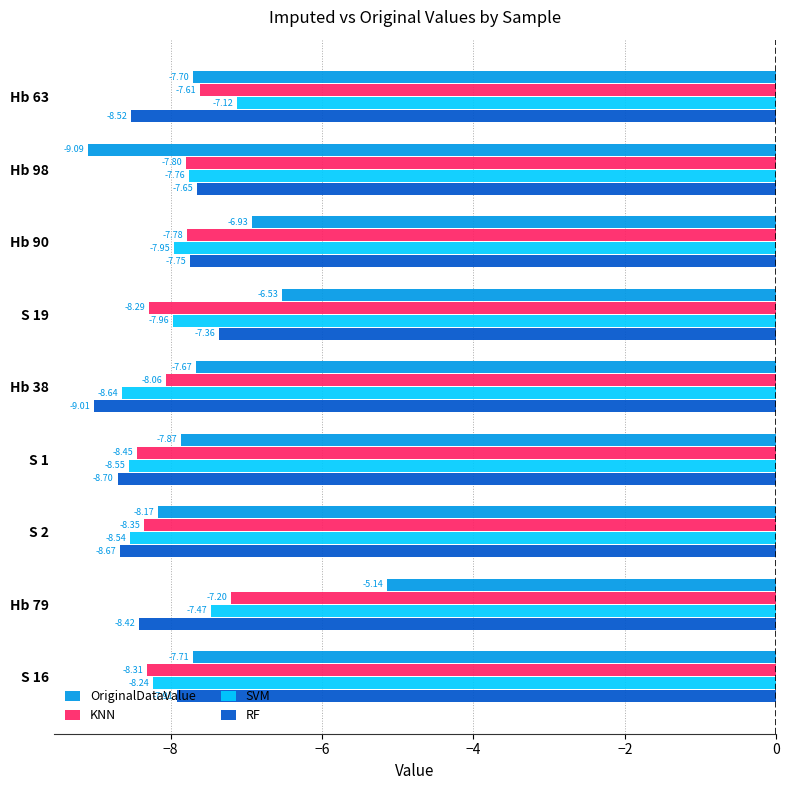

Is the value of KNN at Hb 38 greater than the value of RF at S 19?

No